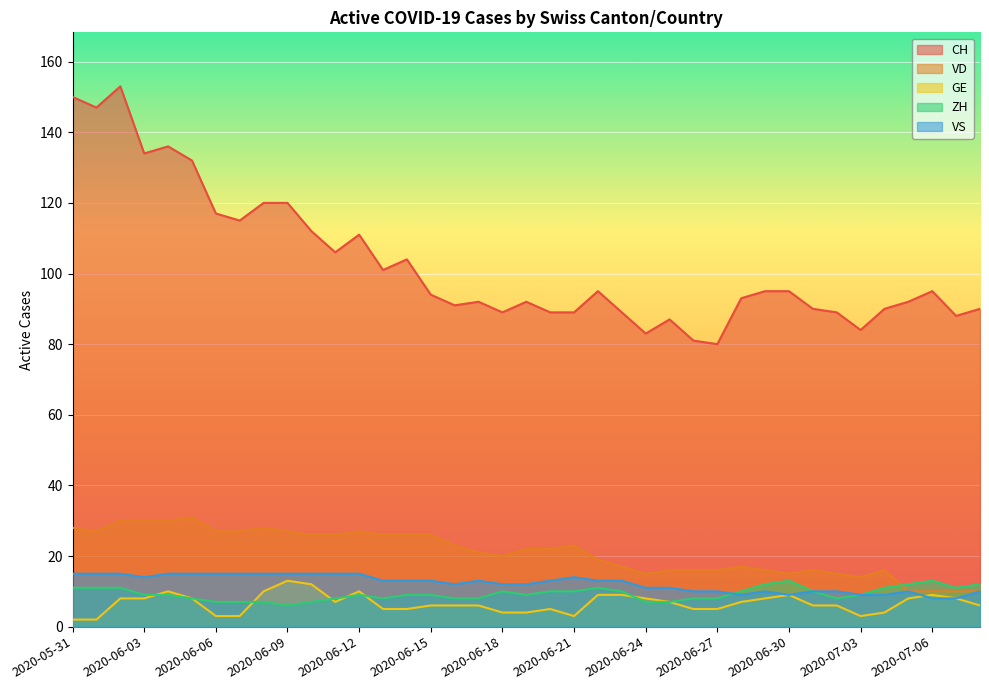

Count the number of data series in this chart.

5